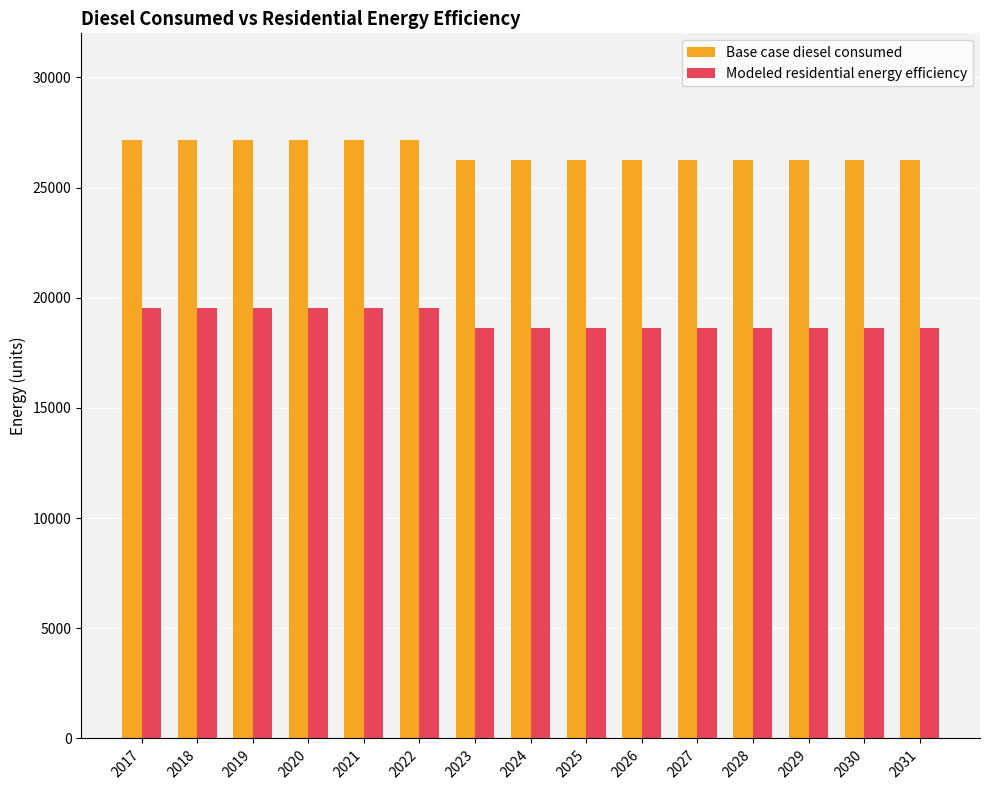

How many groups of bars are there?

15